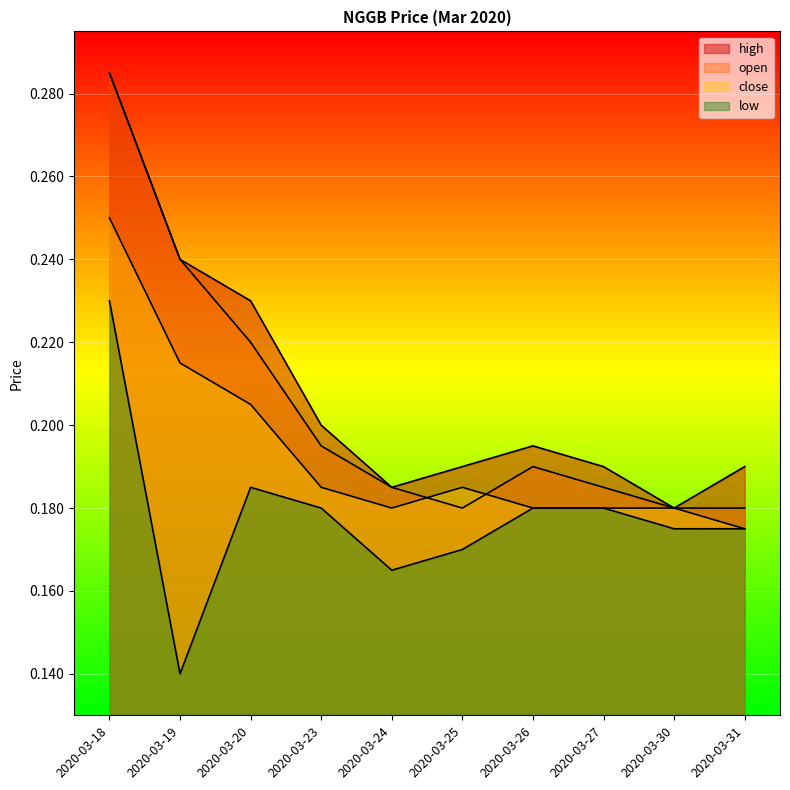

What are all the series names shown in the legend?

high, open, close, low